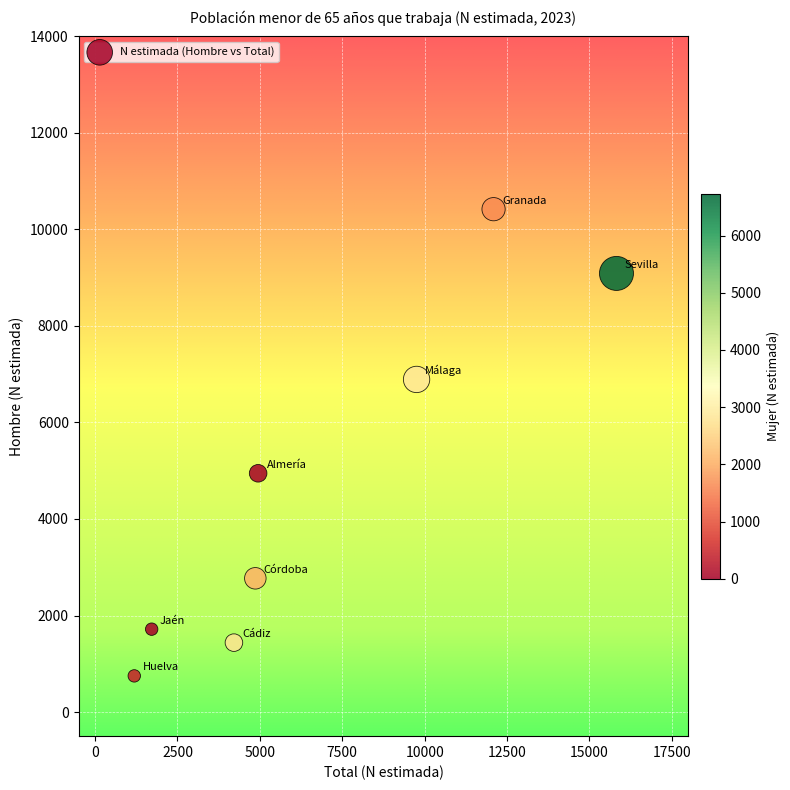

What is the range of X values (max minus min)?

14630